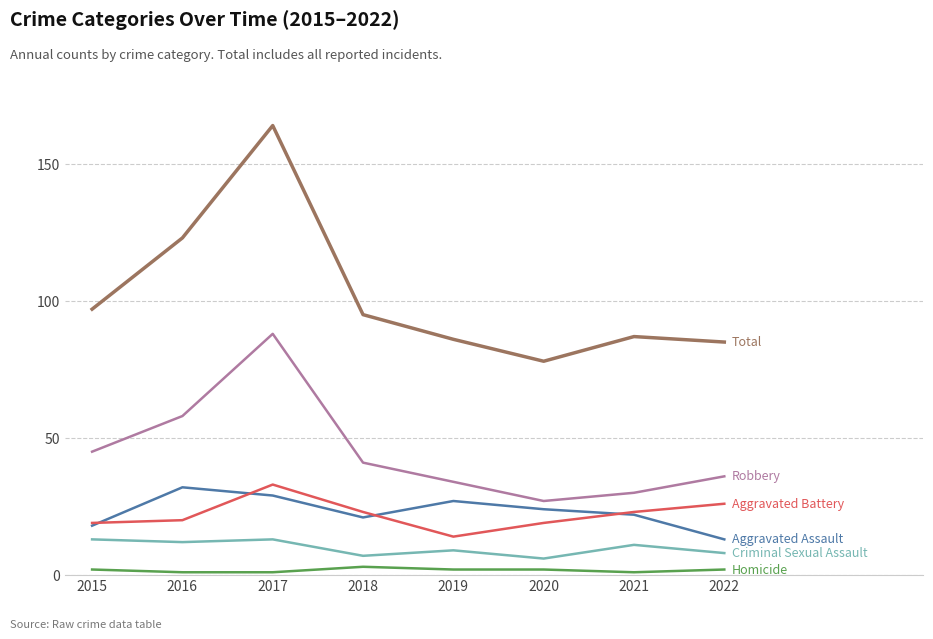

Reading left to right, extract all data points from this chart.

Aggravated Assault: 18	32	29	21	27	24	22	13
Aggravated Battery: 19	20	33	23	14	19	23	26
Criminal Sexual Assault: 13	12	13	7	9	6	11	8
Homicide: 2	1	1	3	2	2	1	2
Robbery: 45	58	88	41	34	27	30	36
Total: 97	123	164	95	86	78	87	85